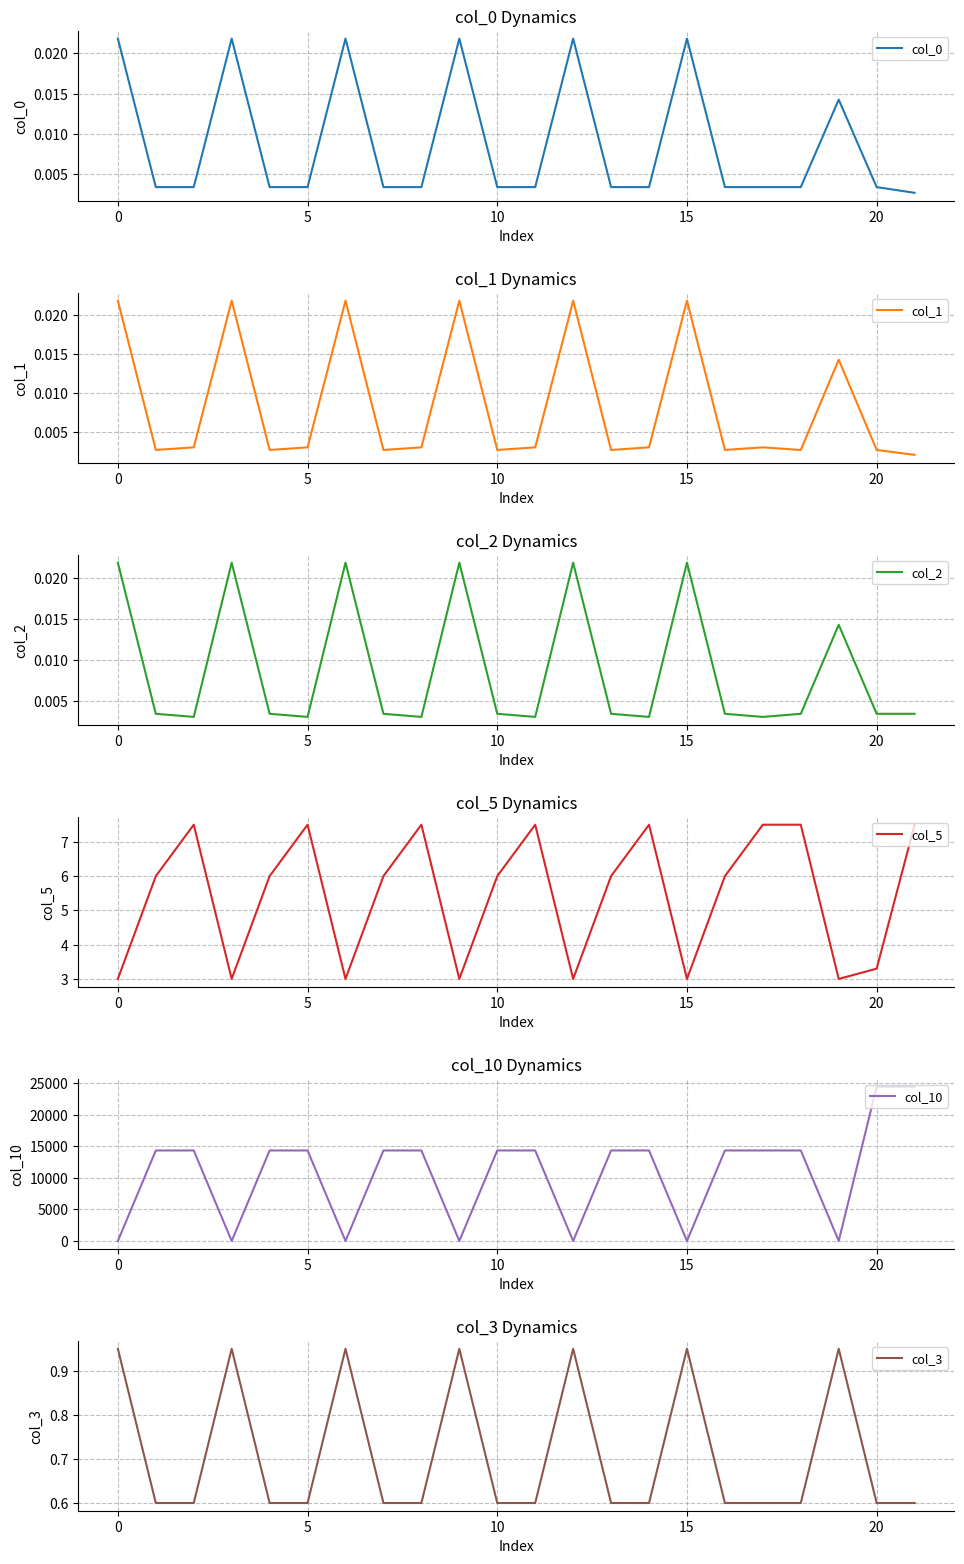

The col_5 series shows 3.3 at 20. True or false?

True